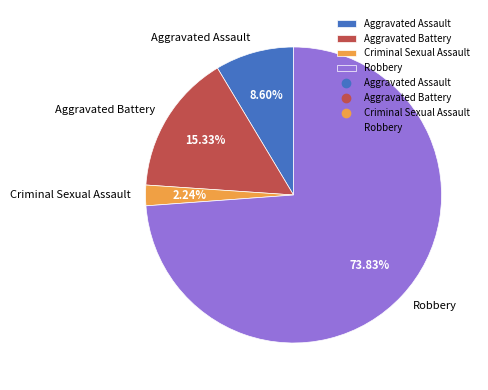

The Criminal Sexual Assault slice represents 10% of the pie. True or false?

False